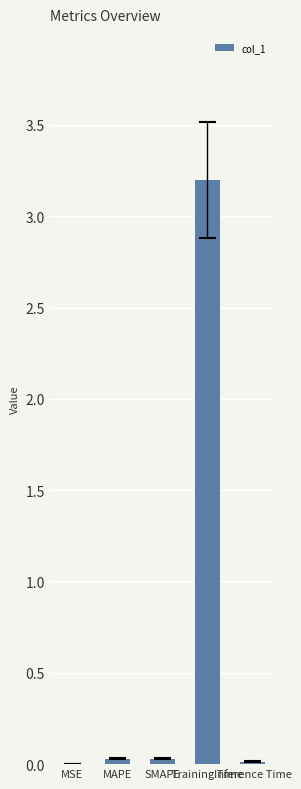

What is the difference between the maximum and second lowest values?

3.2